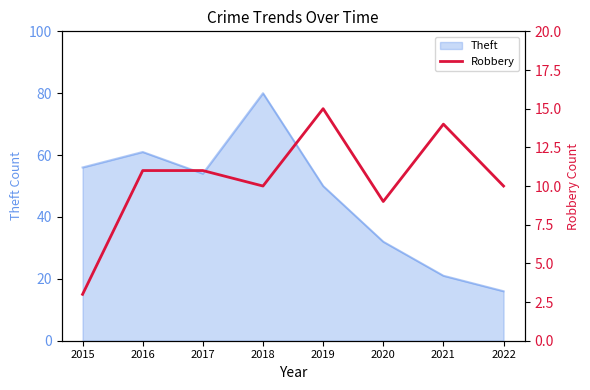

True or false: there are more than 0 points higher than both neighbors.

True